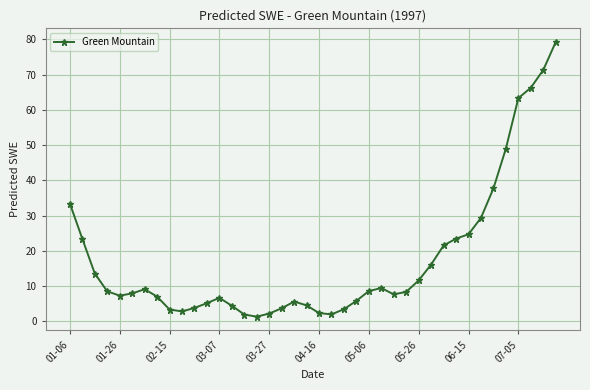

What is the minimum value shown in the chart?

1.3